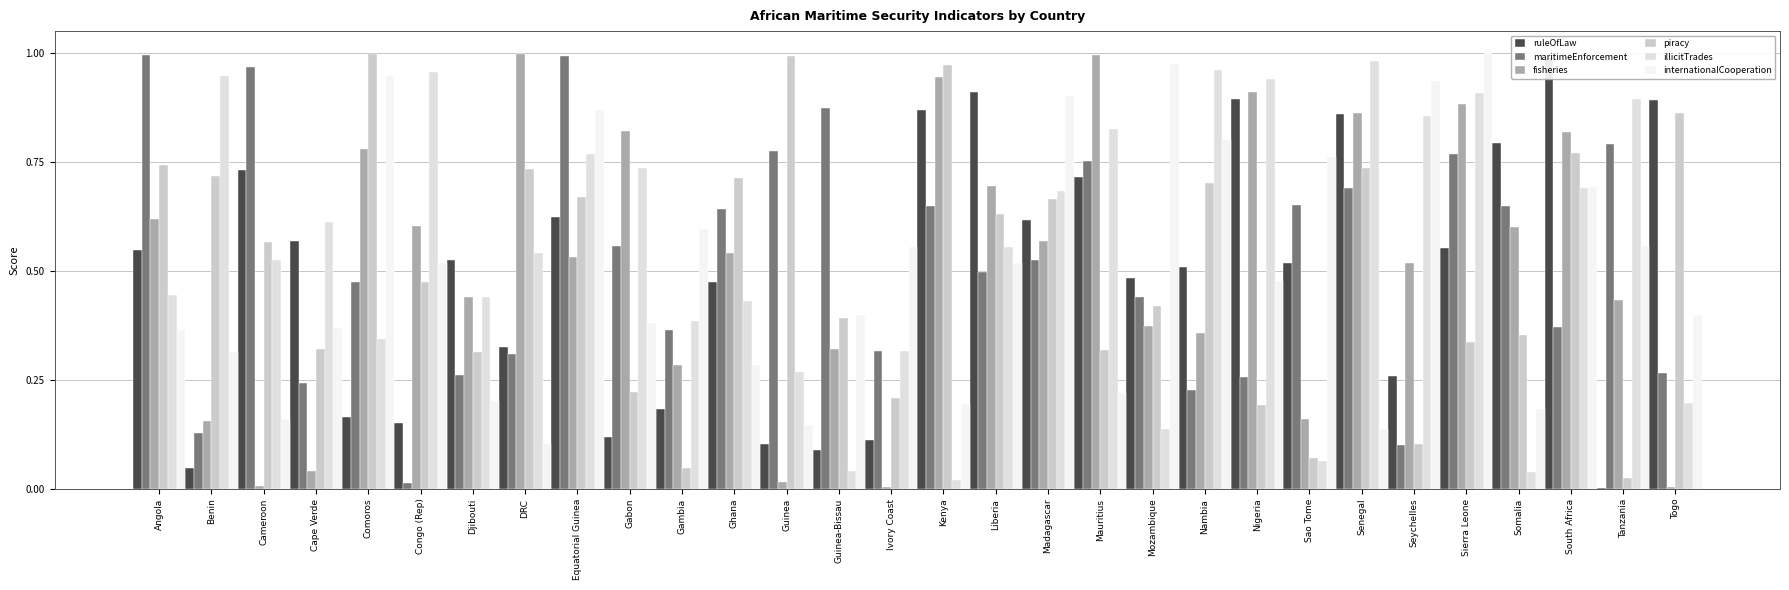

The illicitTrades series shows 0.4 at Seychelles. True or false?

False